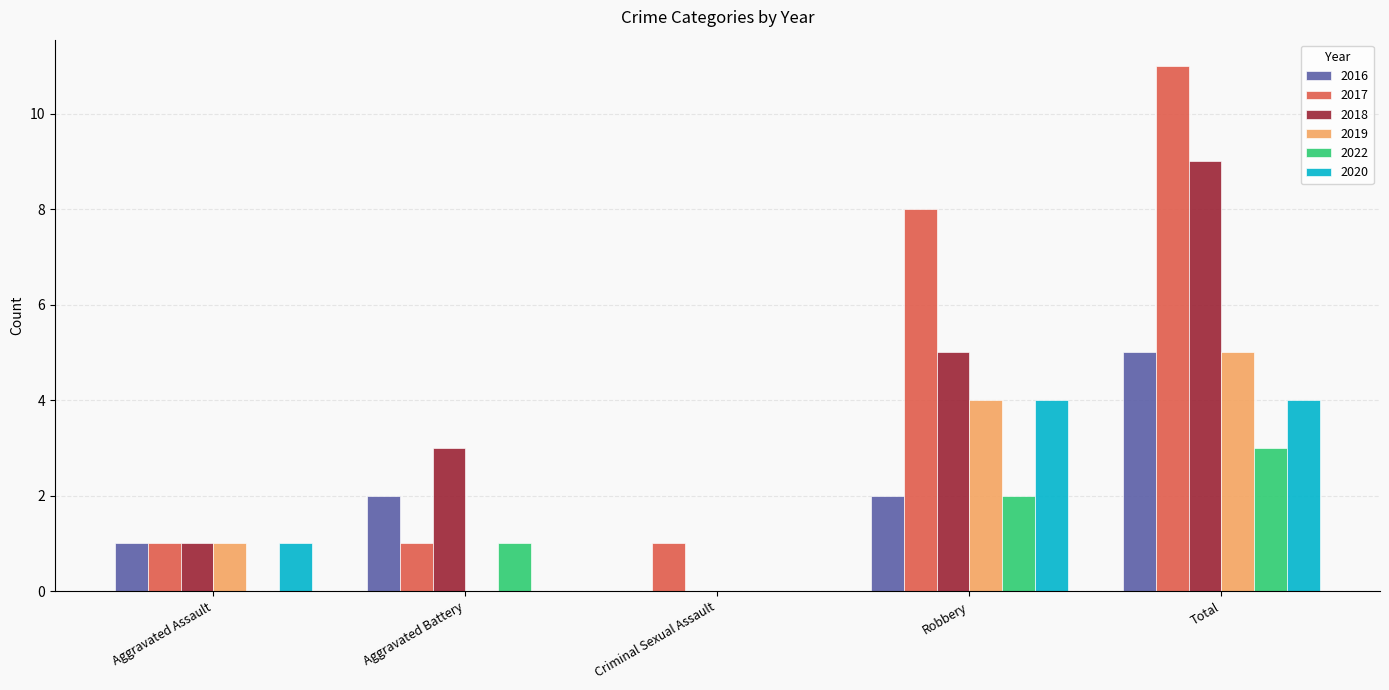

True or false: 2019 has a value of -2 at Criminal Sexual Assault.

False